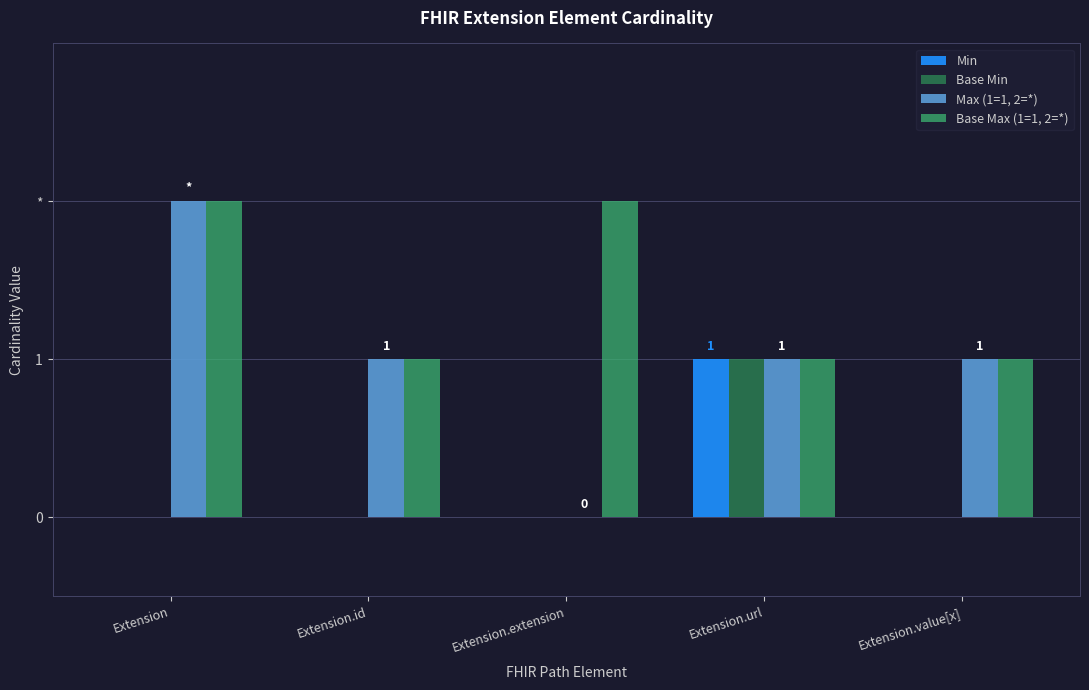

What are all the series names shown in the legend?

Min, Base Min, Max (1=1, 2=*), Base Max (1=1, 2=*)